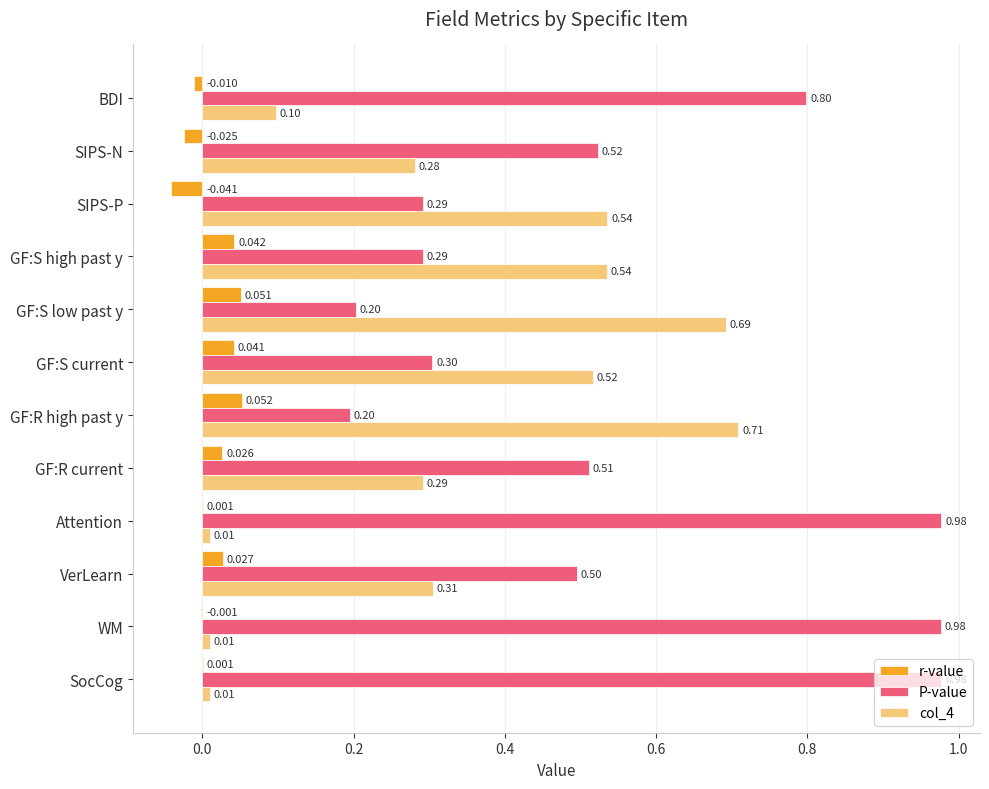

Which series has the largest total across all categories?

P-value